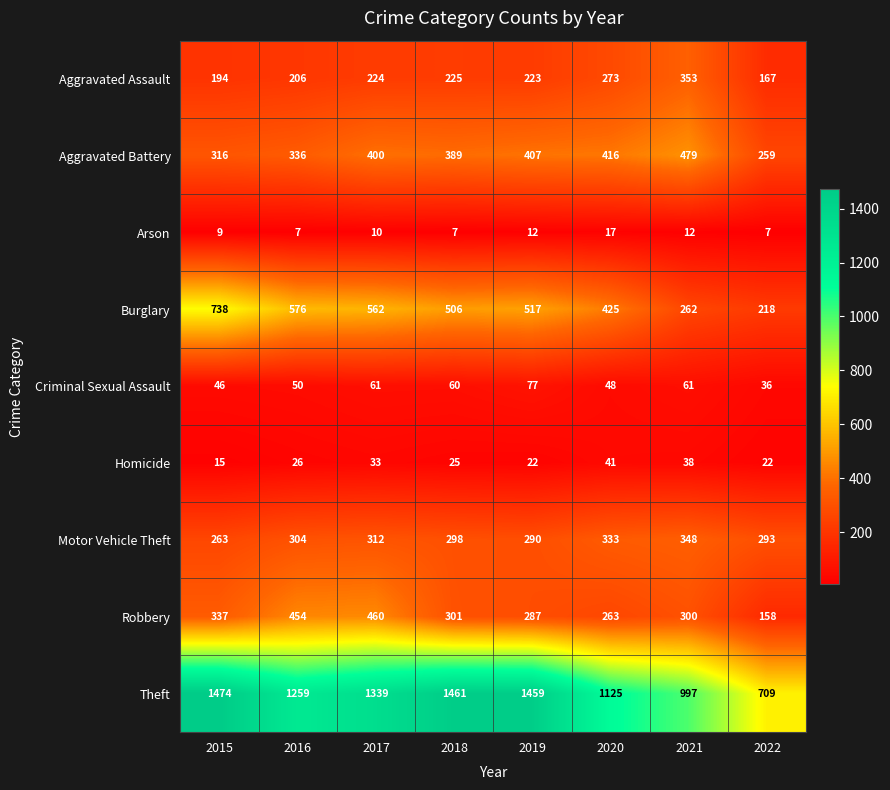

The value of Homicide at 2018 is 34. True or false?

False